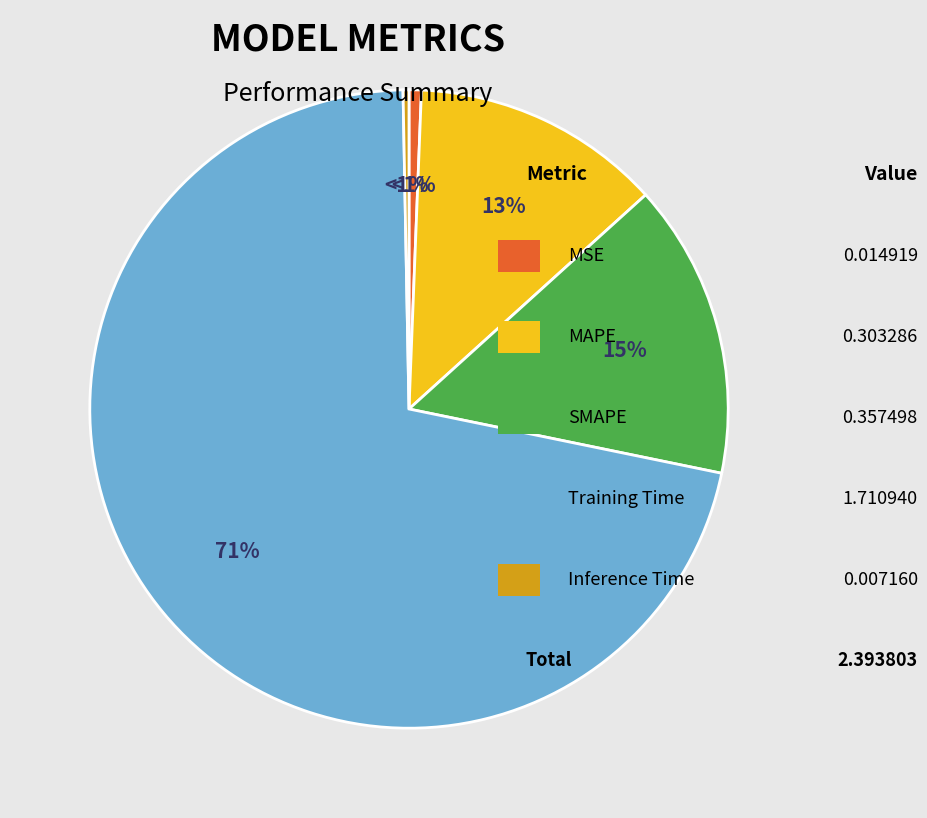

What percentage do MSE and Training Time together represent?

72.1%